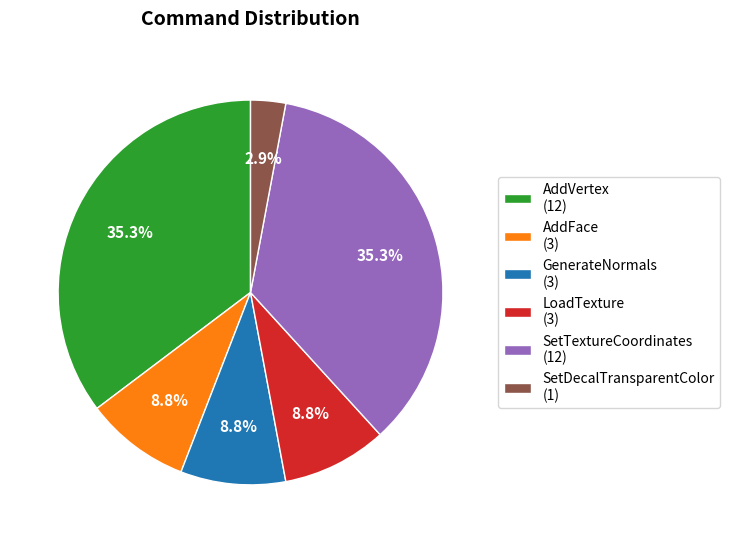

Which has a higher value, AddVertex (12) or GenerateNormals (3)?

AddVertex (12)